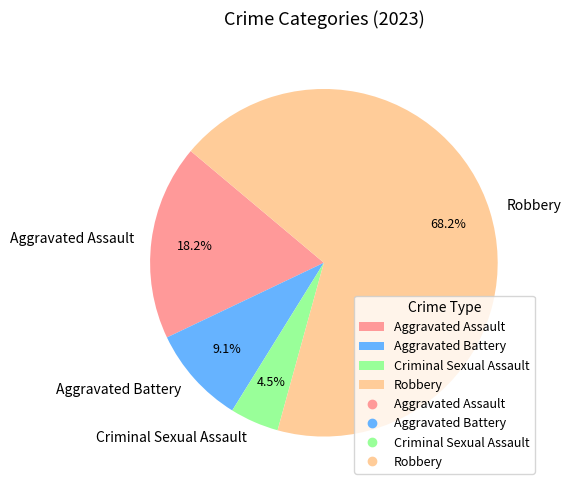

Approximately how many times larger is the value at Aggravated Assault compared to Aggravated Battery?

2.0